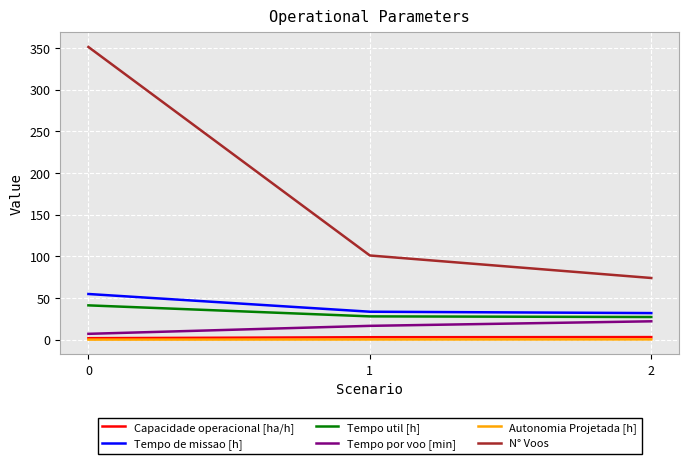

What is the approximate value of Capacidade operacional [ha/h] at 2?

3.1